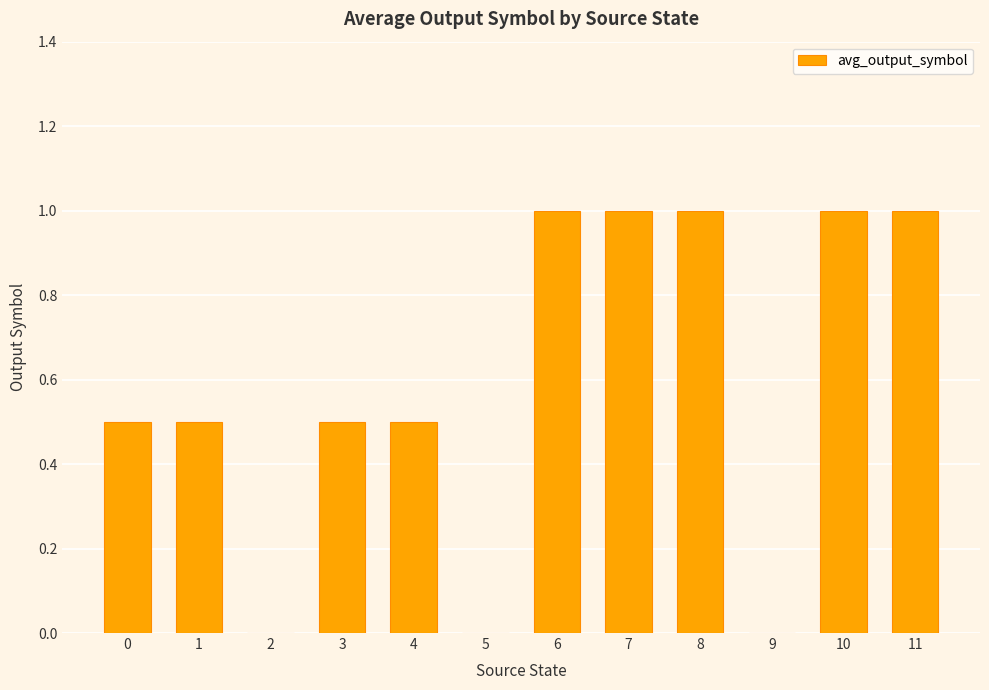

The value at 1 is 0.5. True or false?

True